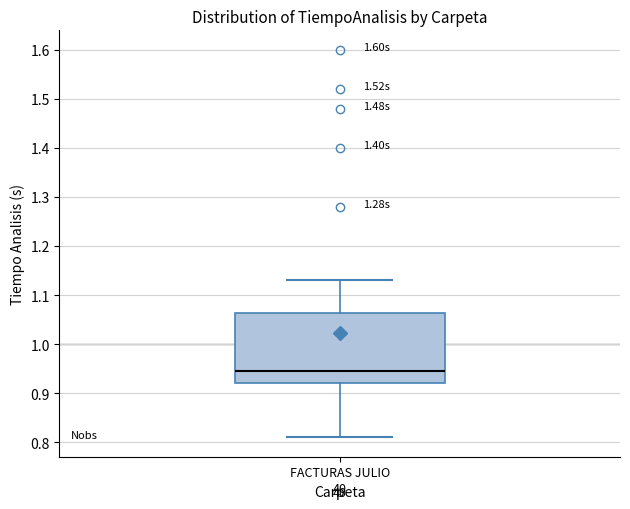

Where is the upper edge of the box for FACTURAS JULIO on the y-axis? The values are not printed on the chart, so give them approximately, as read against the axis.

1.06